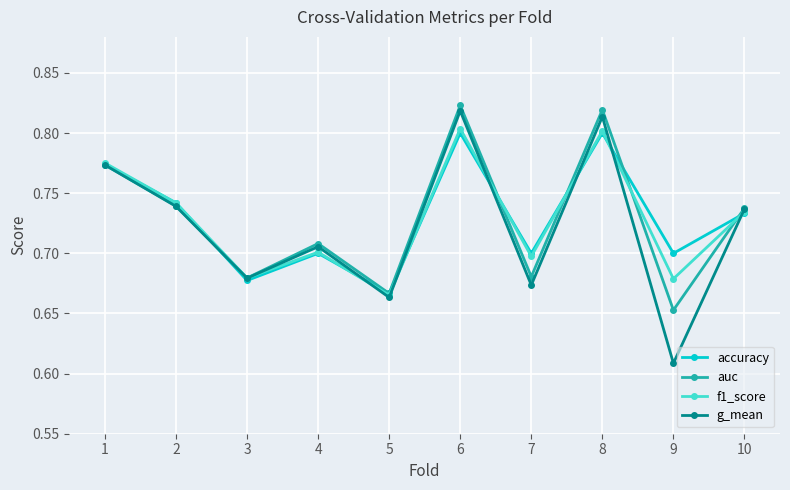

Between 6 and 10, which series saw the biggest shift?

auc